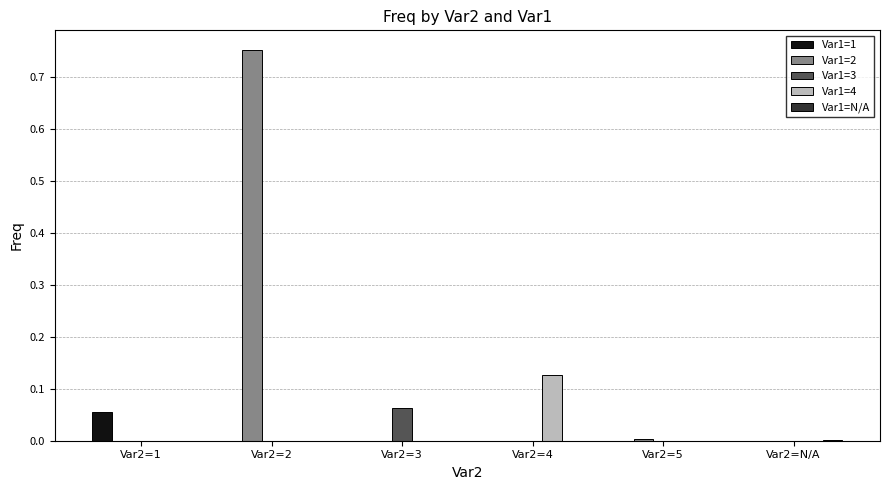

At which category is the sum across all series the highest?

Var2=2